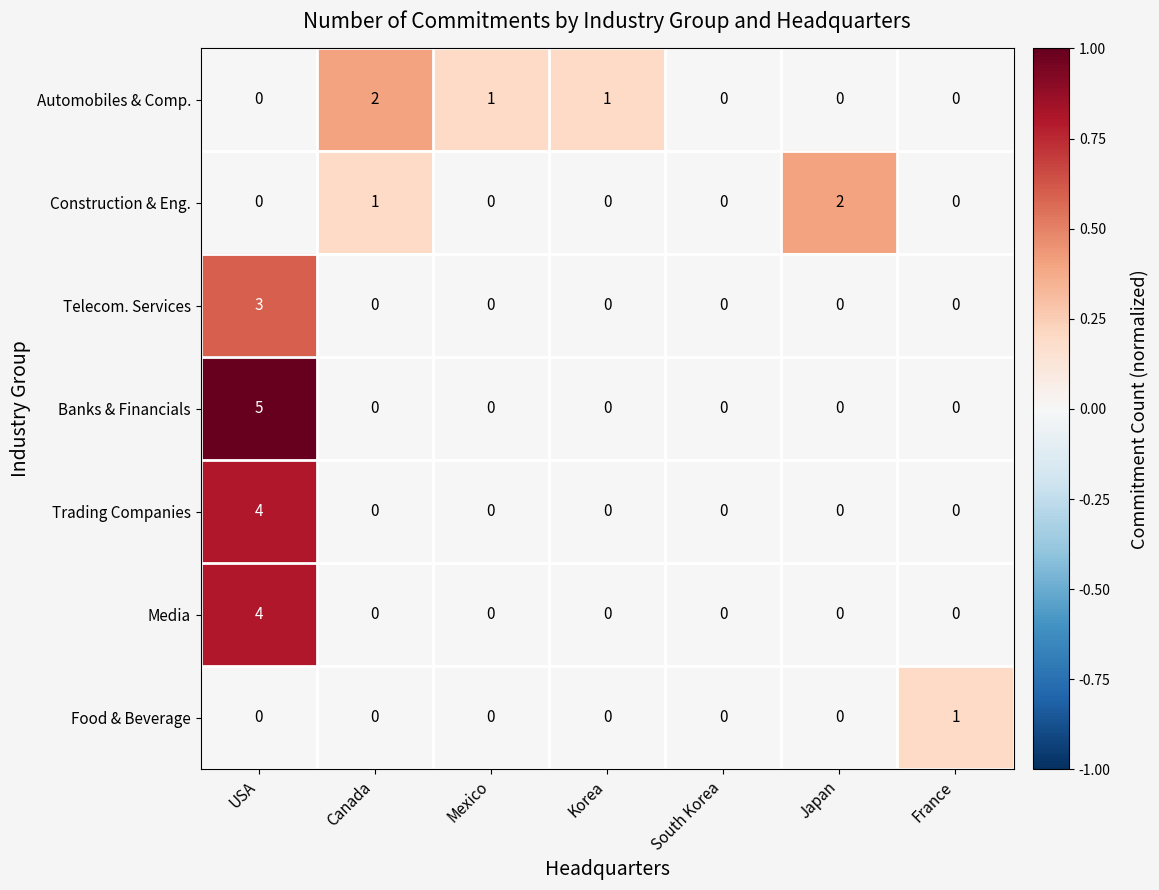

Is it true that Food & Beverage equals 1 at Japan?

False